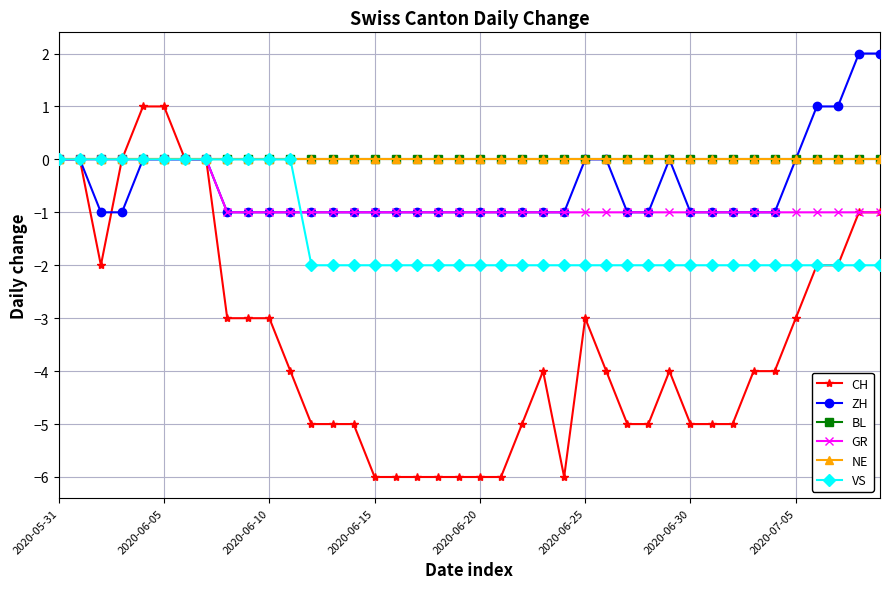

Which series has the largest range (max minus min)?

CH